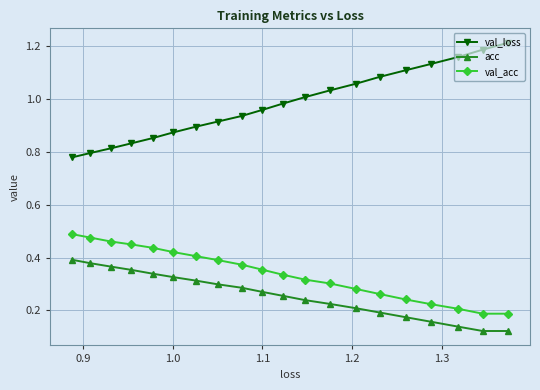

Which series has the widest spread of values?

val_loss